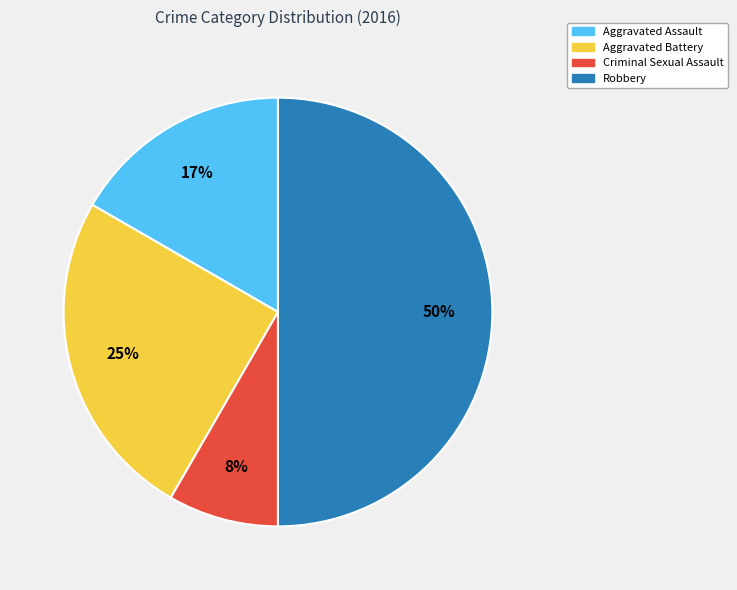

The Aggravated Assault slice represents 29% of the pie. True or false?

False